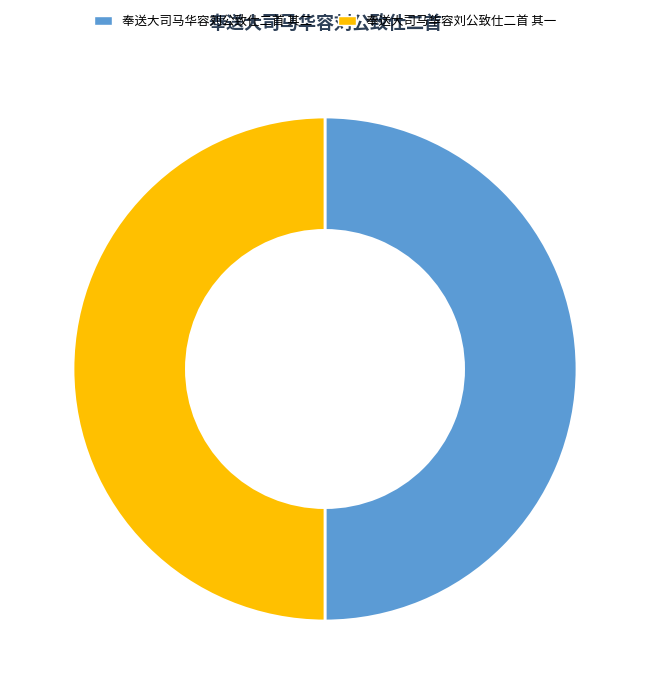

What is the ratio of the value at 奉送大司马华容刘公致仕二首 其一 to the value at 奉送大司马华容刘公致仕二首 其二?

1.0